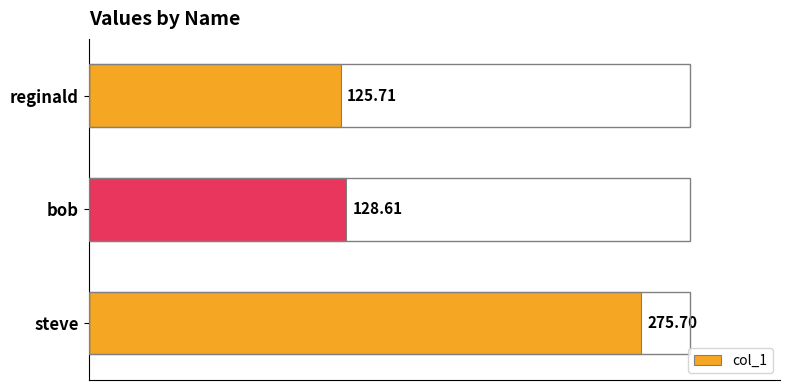

At which category does the chart reach its minimum across all series?

reginald